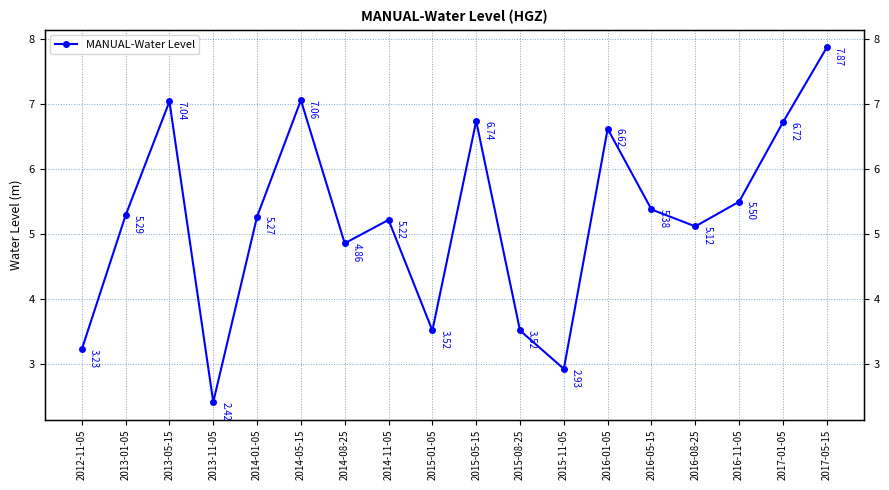

How many data points are less than 5?

6